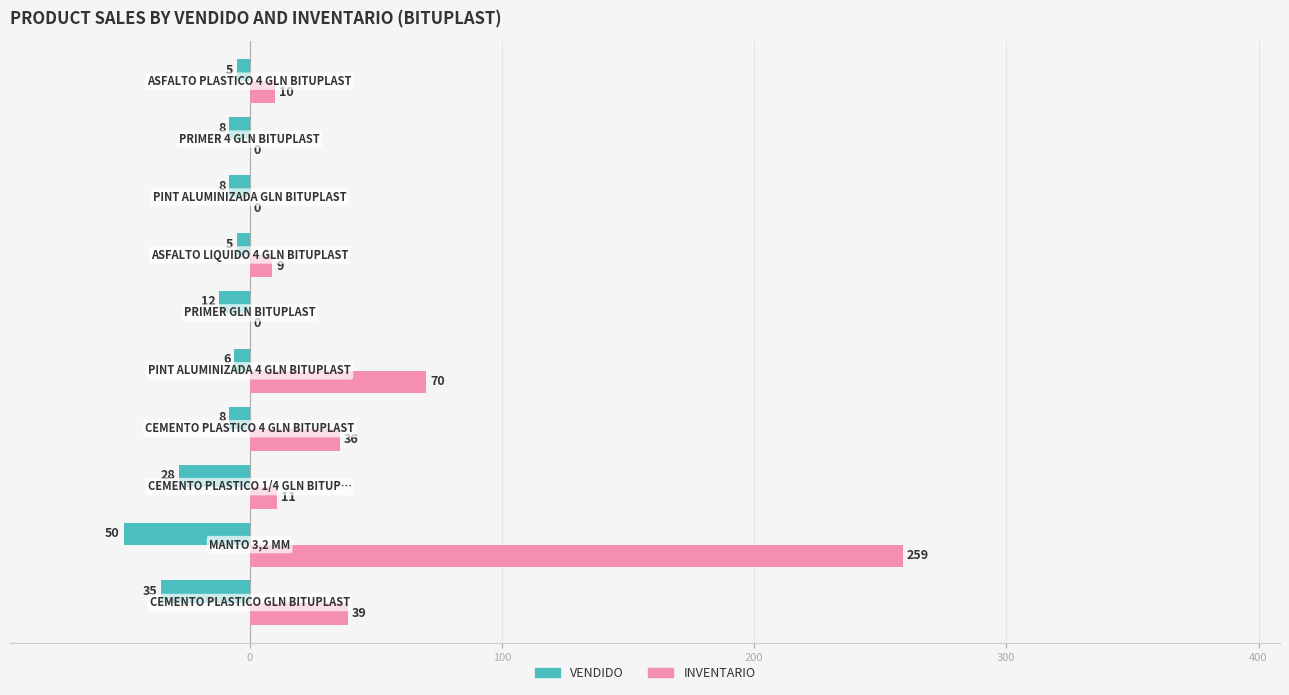

Which series has the largest total across all categories?

INVENTARIO